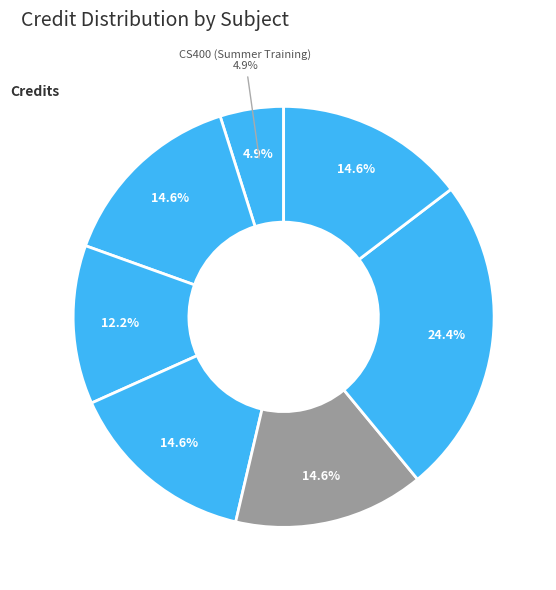

How many slices are in this pie chart?

7